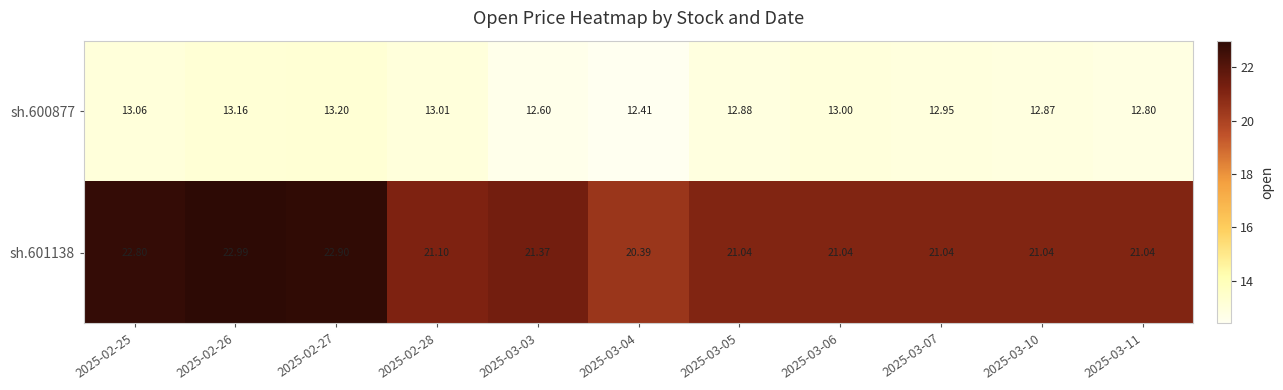

Which label corresponds to the smallest value in the chart?

2025-03-04